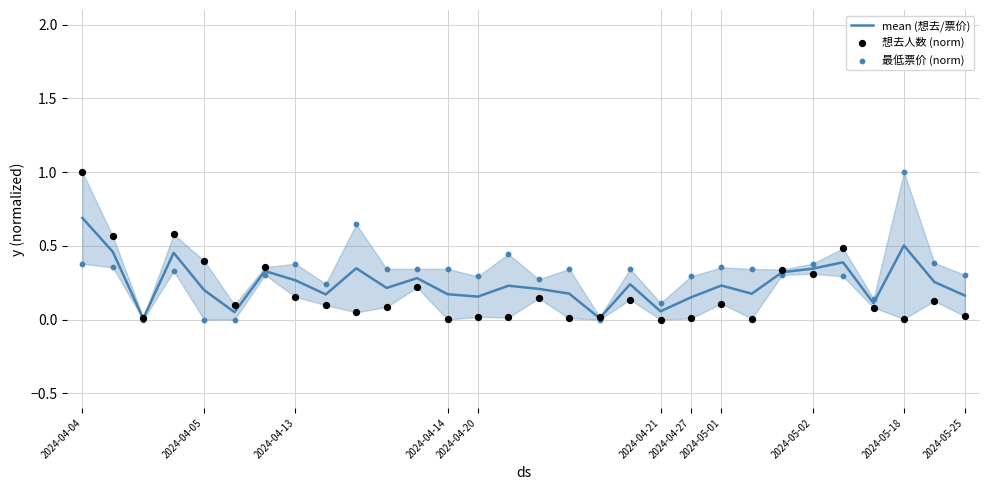

Which series has the largest total across all categories?

最低票价 (norm)